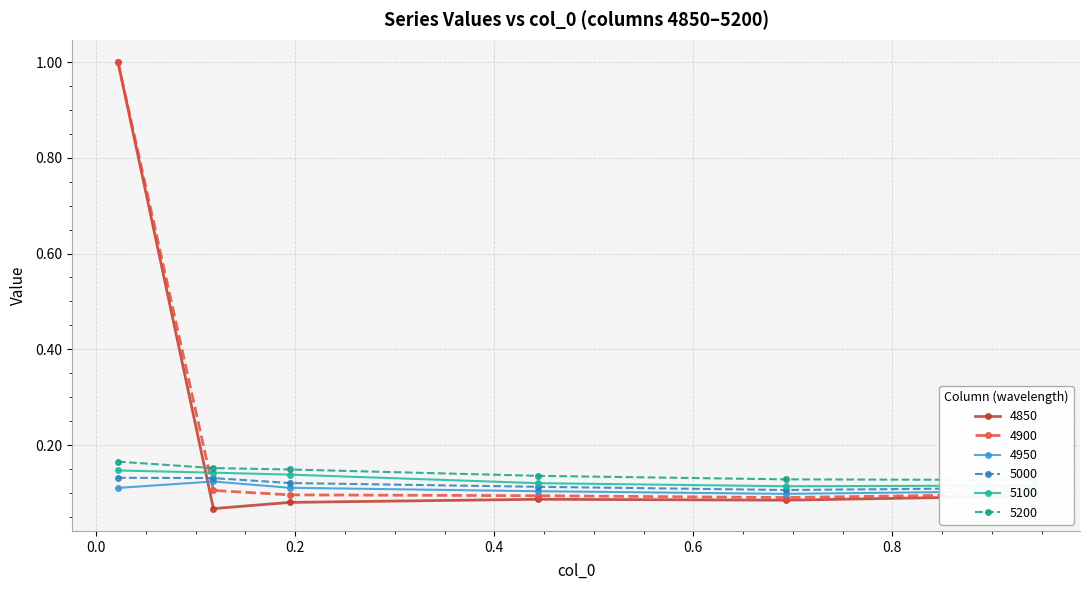

True or false: 4850 and 5000 intersect in this chart.

True